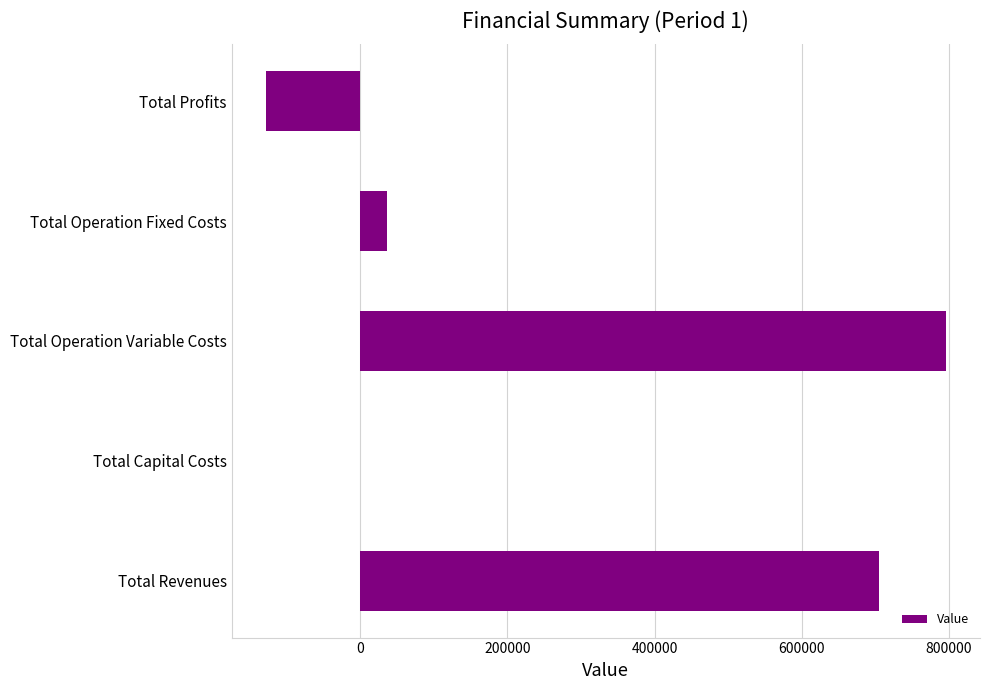

Which label corresponds to the largest value in the chart?

Total Operation Variable Costs